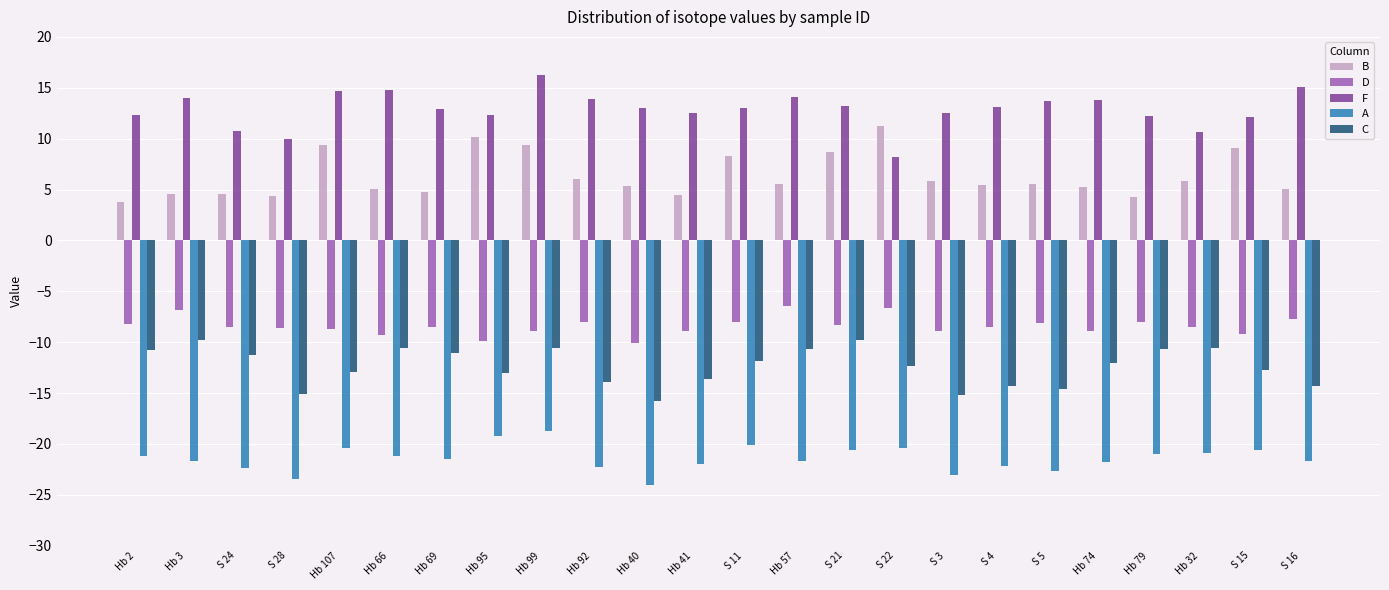

Count the number of categories in the chart.

24